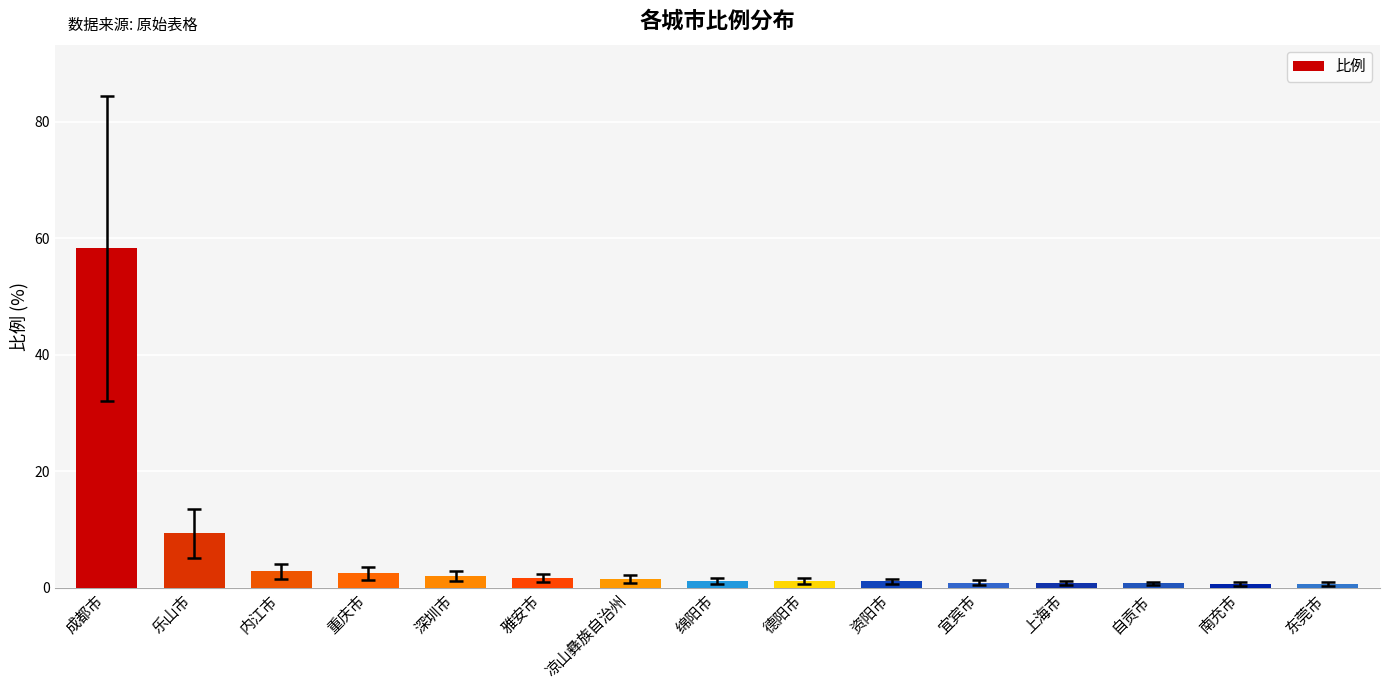

What is the minimum value shown in the chart?

0.6